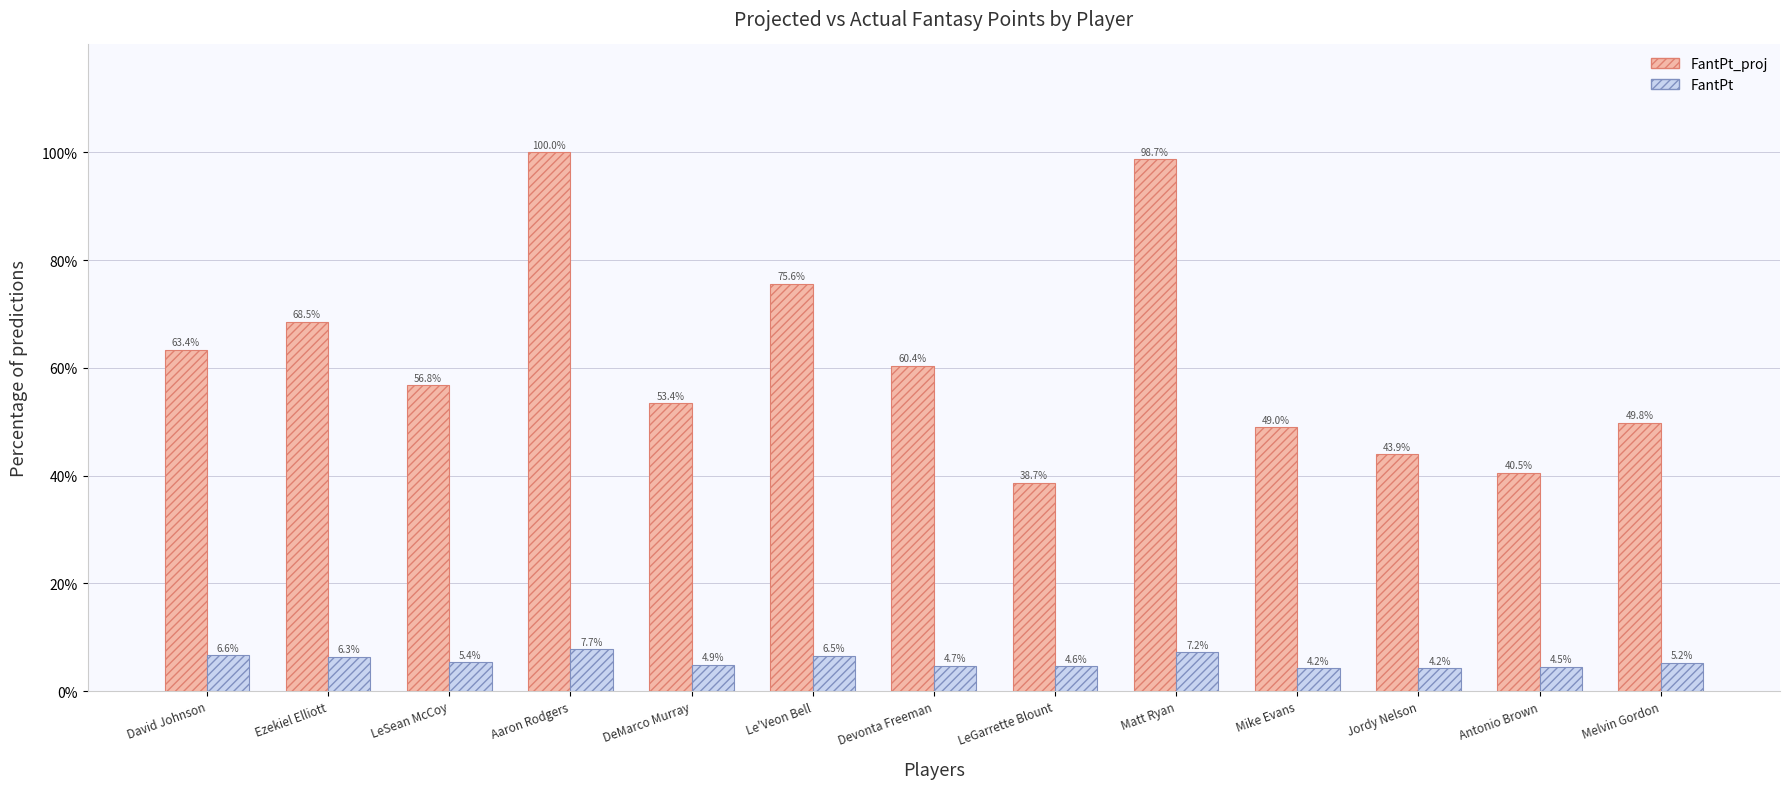

What is the difference between the maximum and minimum values in the FantPt series?

3.5